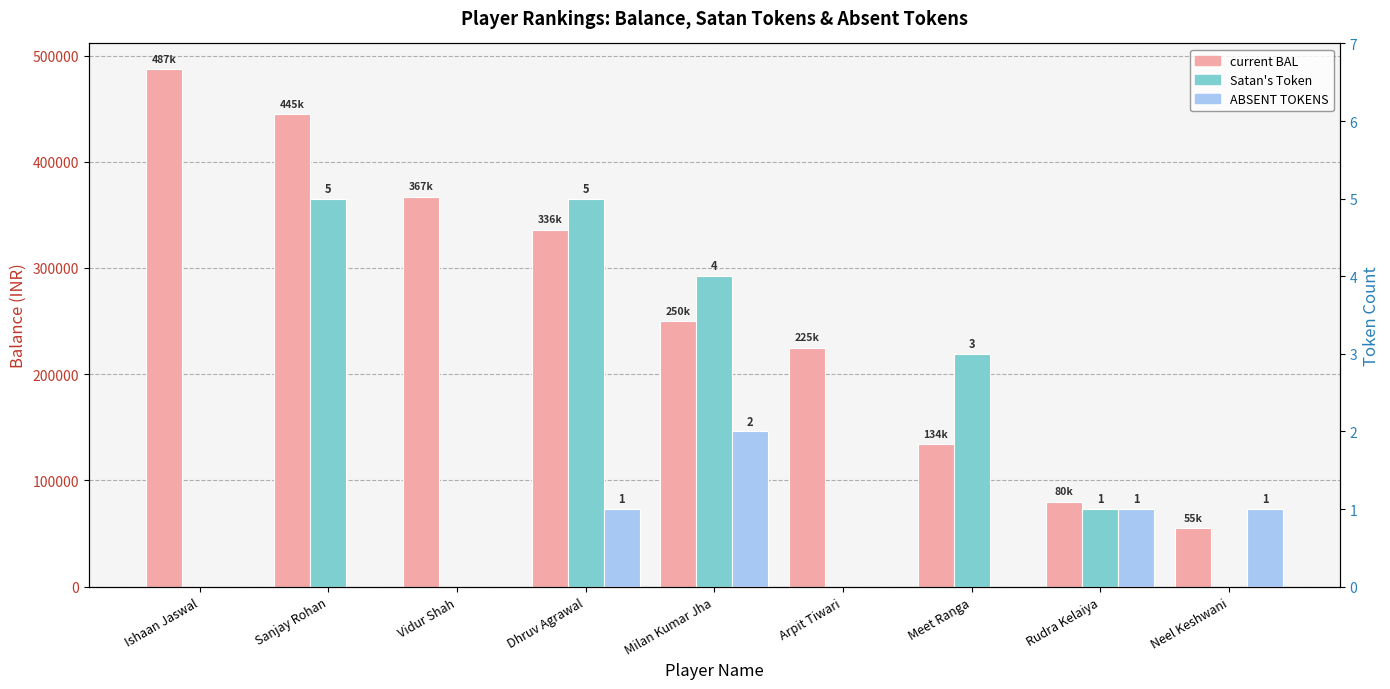

Does the chart contain any negative values?

No